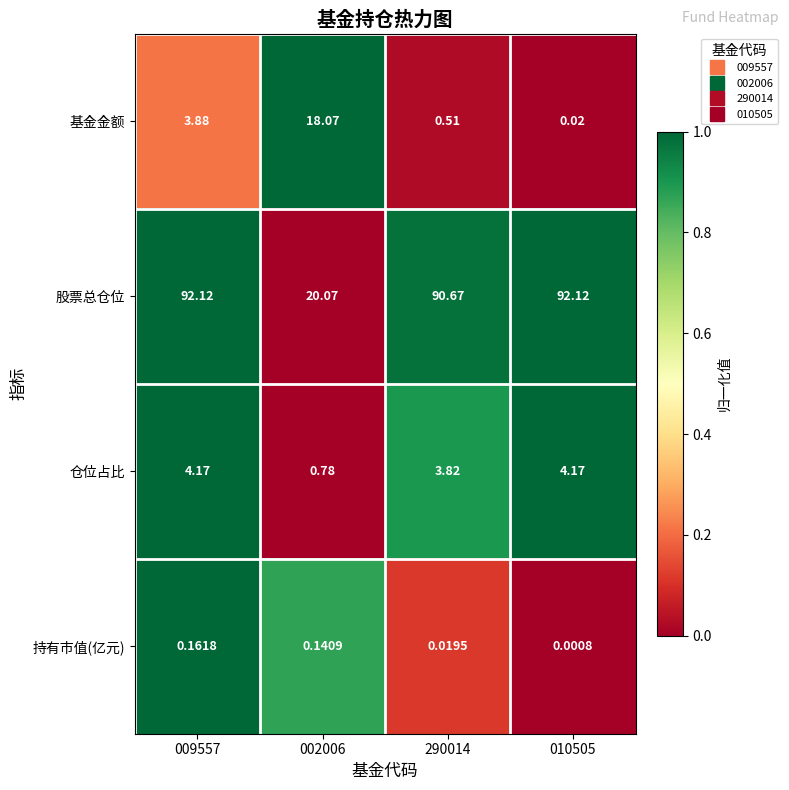

Which series changed the most between 009557 and 002006?

股票总仓位